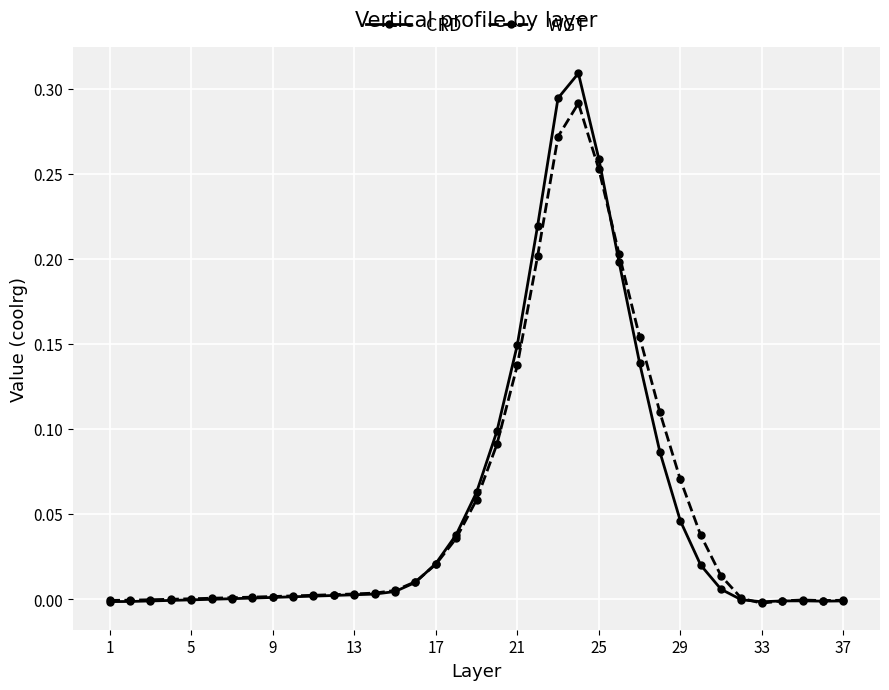

How many series are shown in this chart?

2